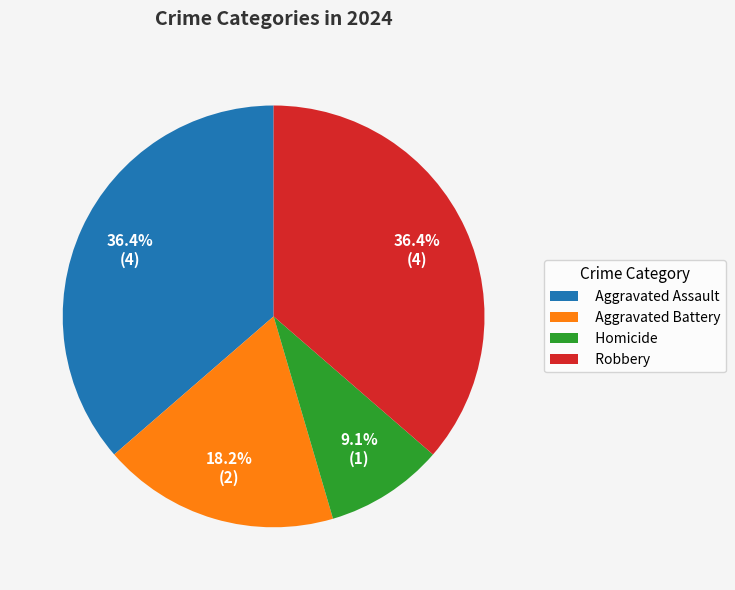

Which category has the smallest portion of the pie?

Homicide